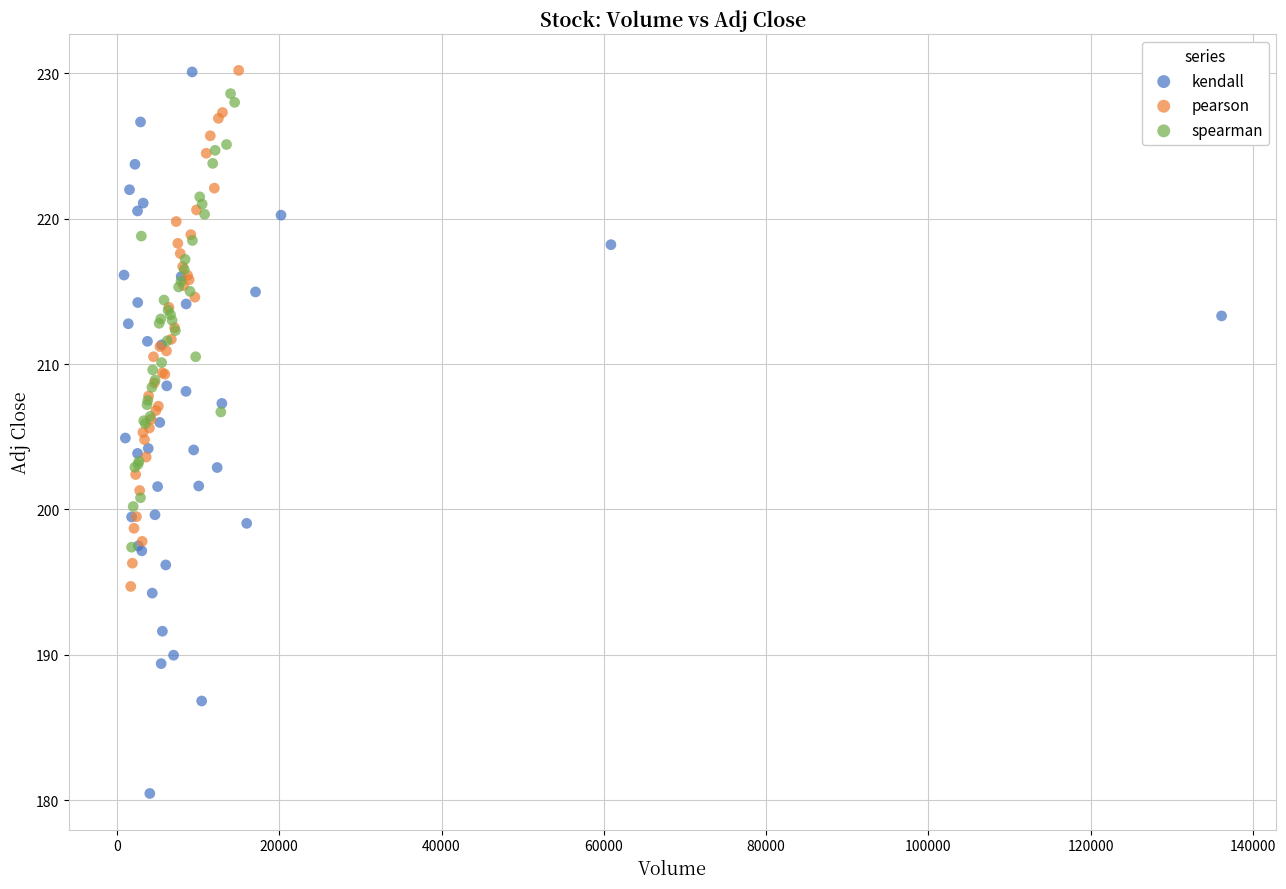

Which series contains the lowest Y value?

kendall